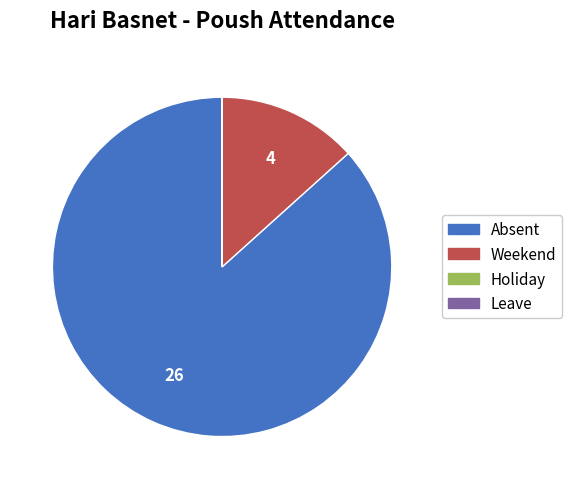

What is the ratio of the value at Absent to the value at Weekend?

6.5